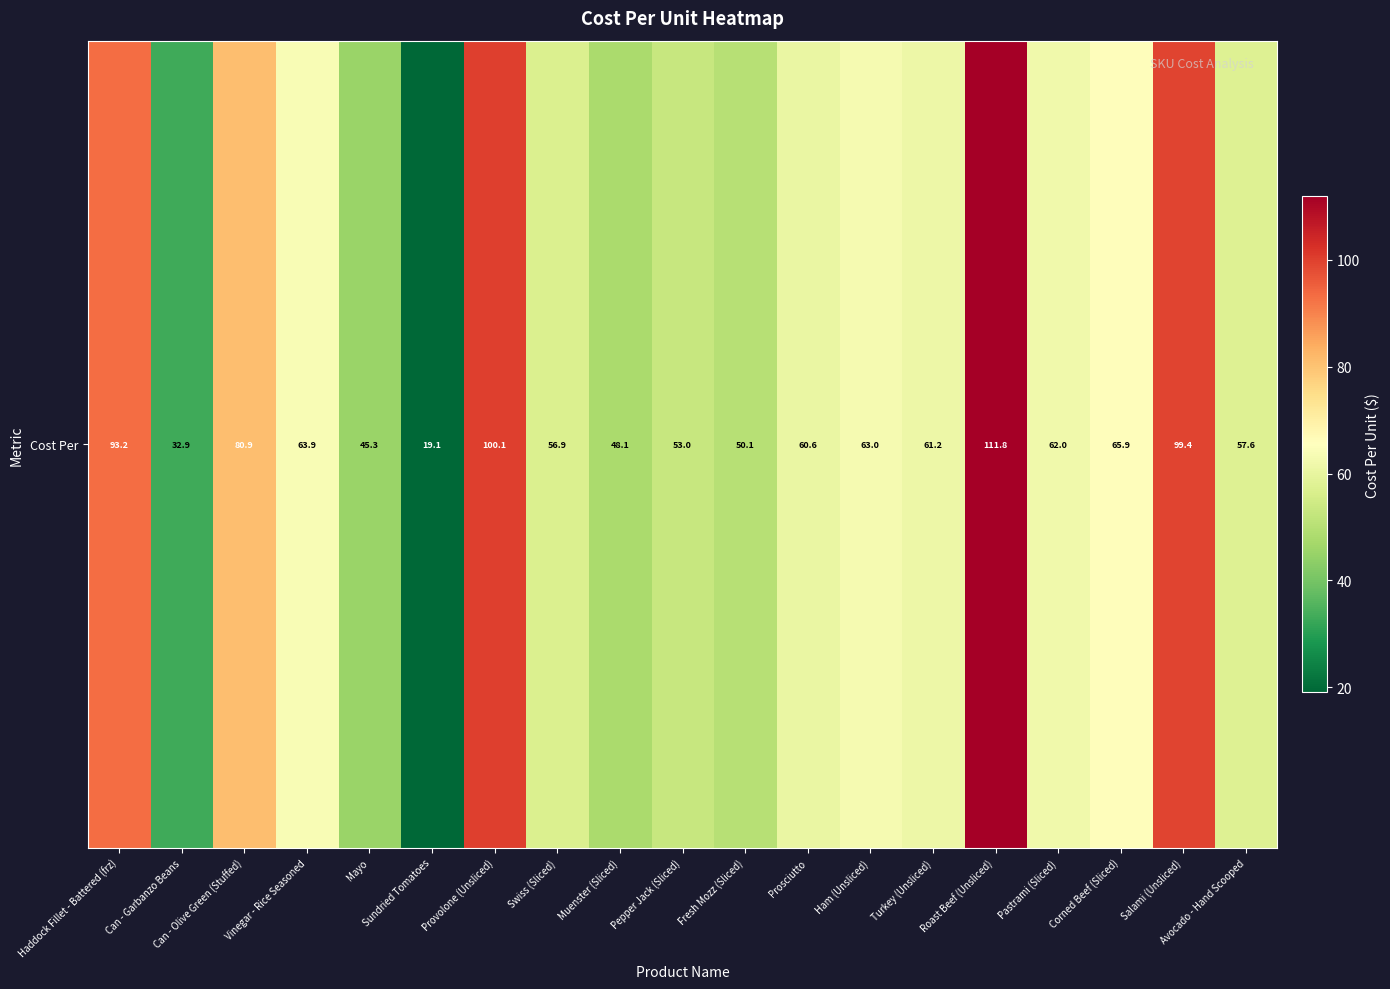

What is the difference between the values at Corned Beef (Sliced) and Provolone (Unsliced)?

34.2